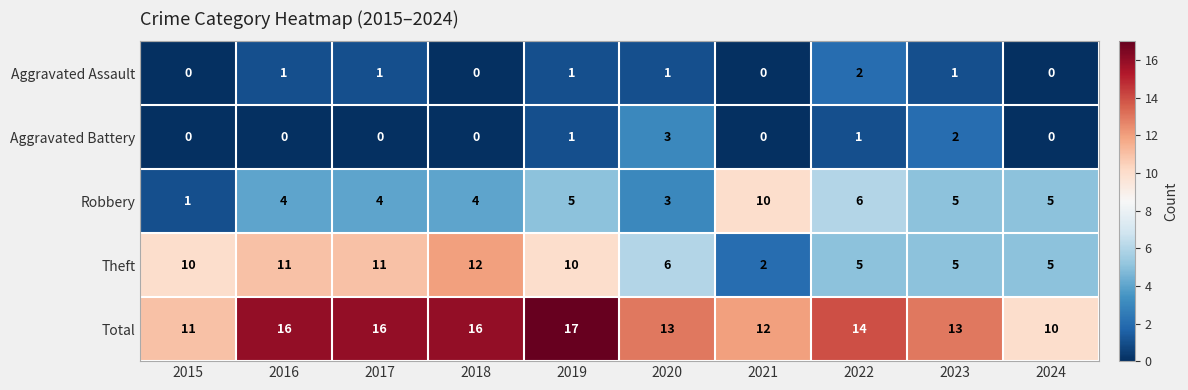

What is the spread (max minus min) of values at 2018?

16